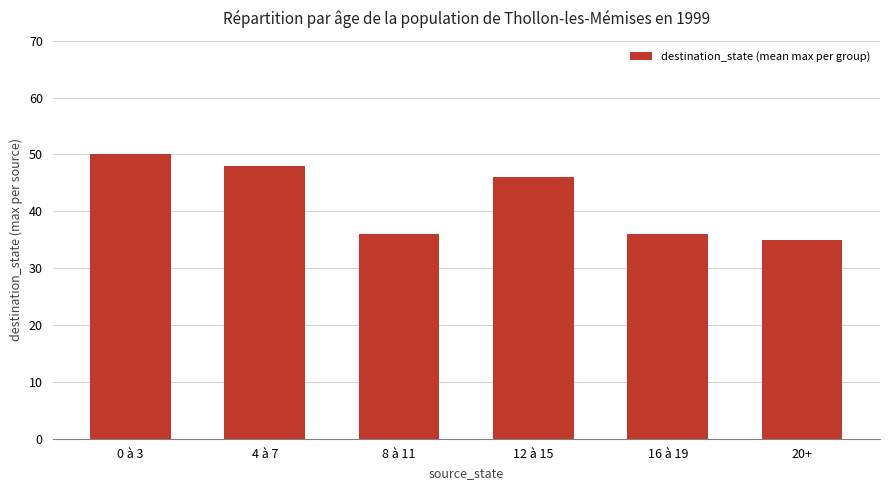

What is the minimum value shown in the chart?

35